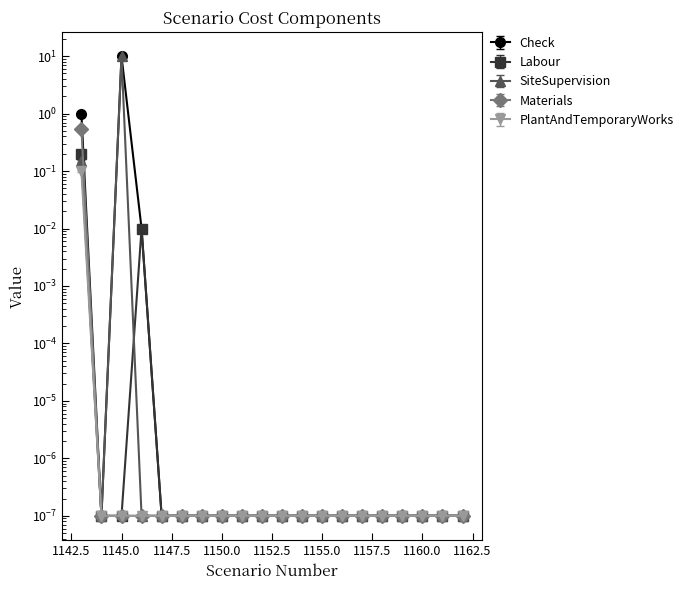

True or false: Check and SiteSupervision intersect in this chart.

False